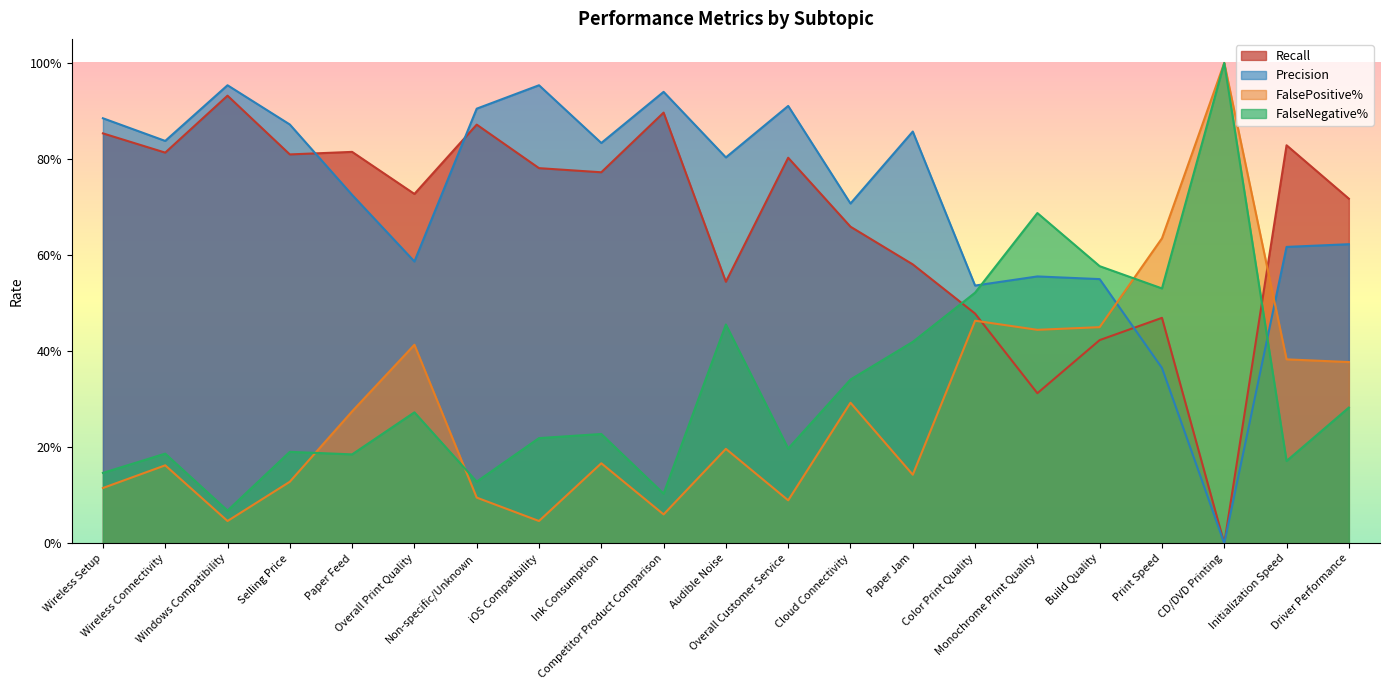

Does the chart display data point markers on the line(s)?

No